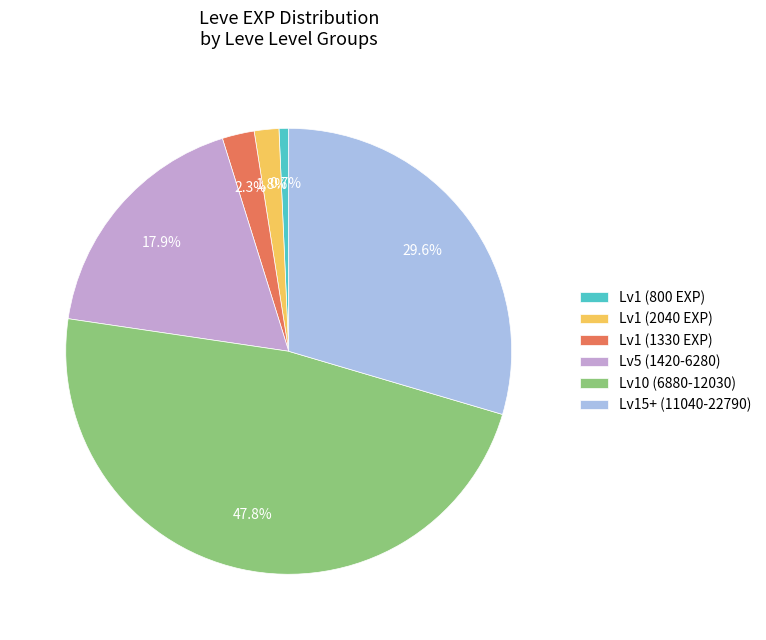

Which slice is the smallest?

Lv1 (800 EXP)